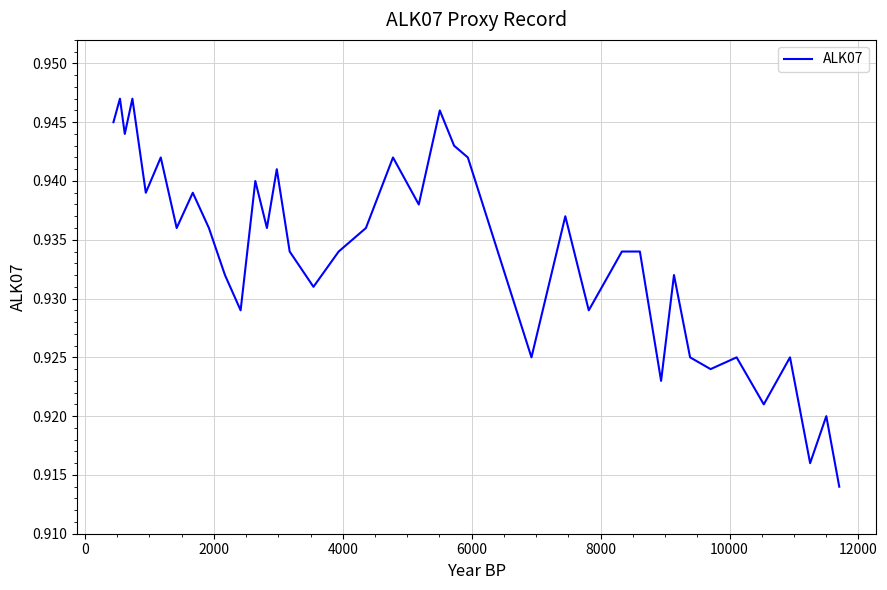

Is this an area chart (filled region under the line)?

No